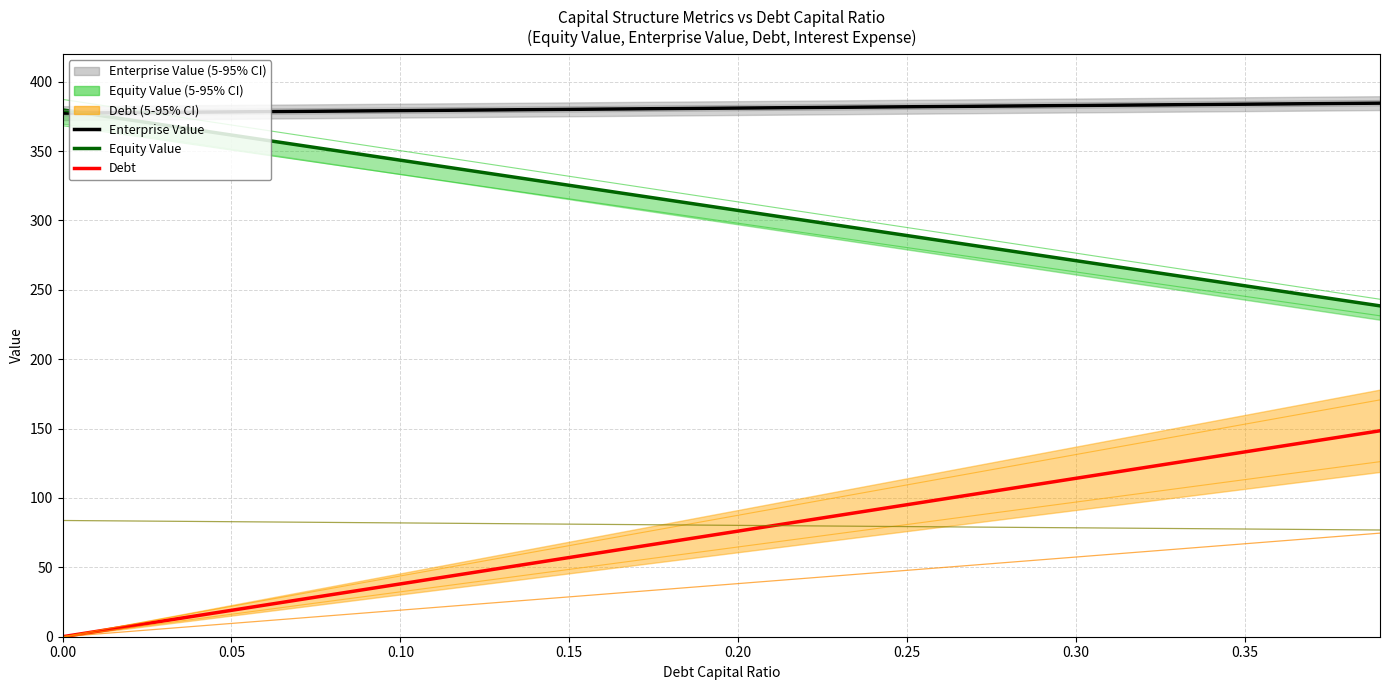

Where is debt_capital nearest to the value 85?

0.2